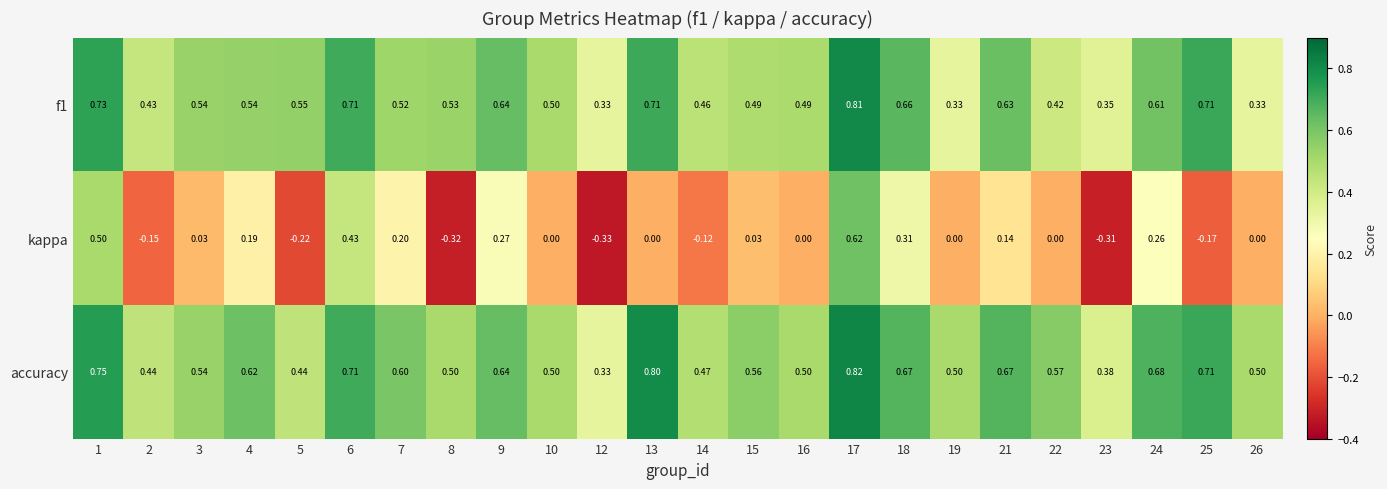

Which series has the largest total across all categories?

accuracy